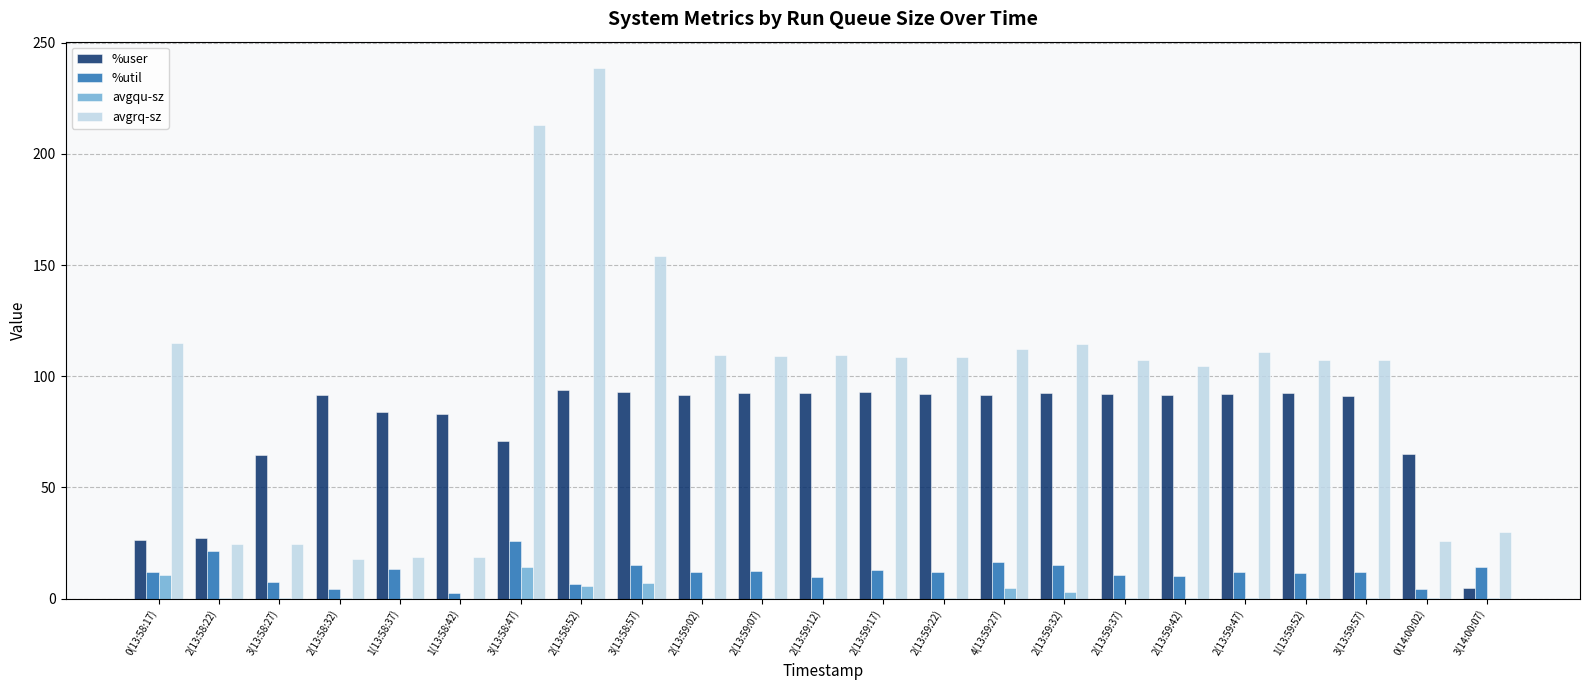

The value of avgrq-sz at 2(13:58:22) is 12.0. True or false?

False